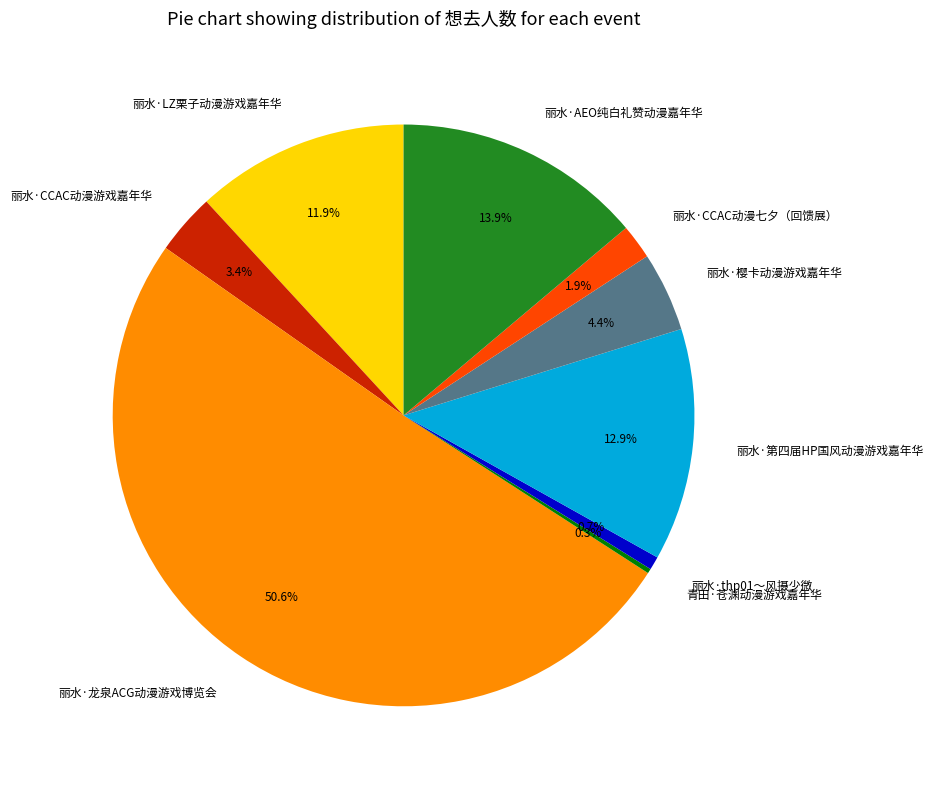

Which slice is the largest?

丽水·龙泉ACG动漫游戏博览会